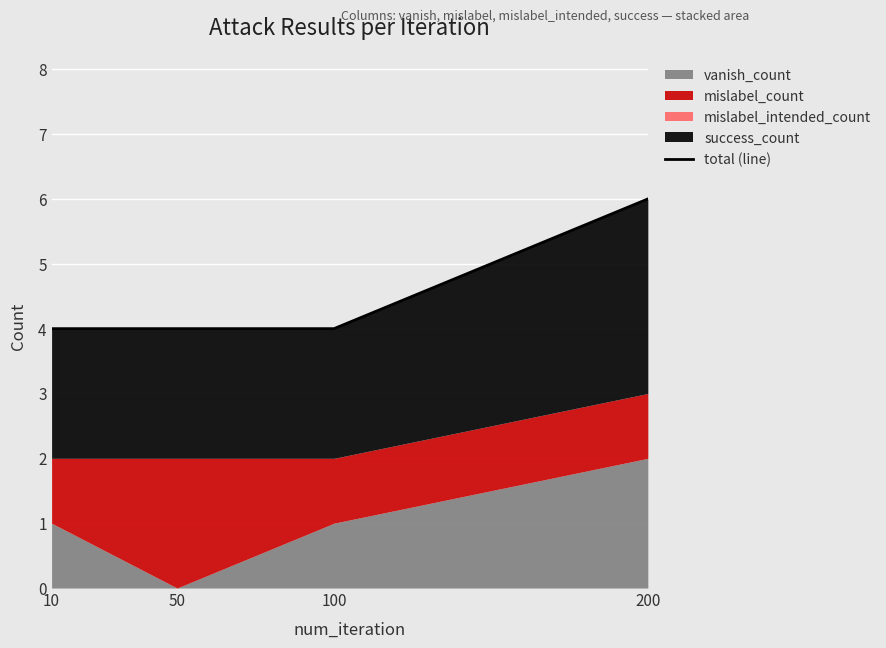

Rank the categories by value from lowest to highest.

10, 50, 100, 200